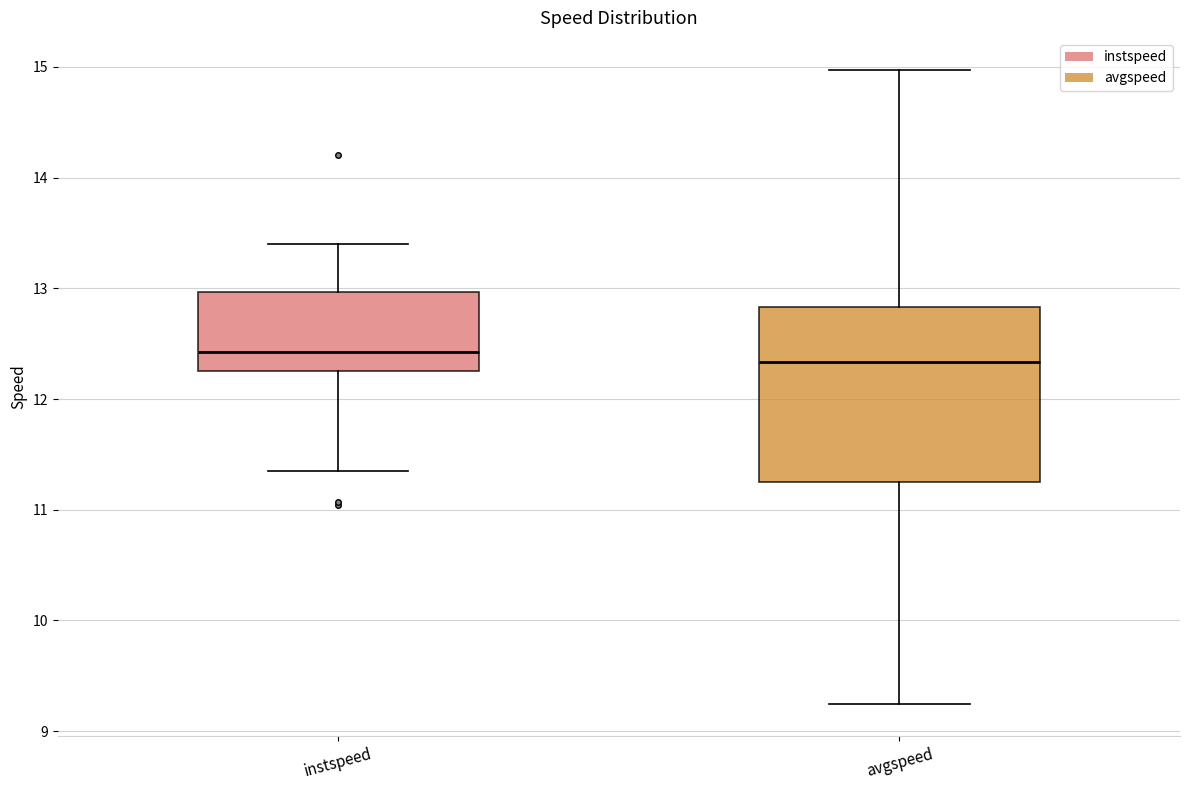

Reading left to right, read every box against the y-axis: the position of its median line, the range the box covers, and the ends of its whiskers. The values are not printed on the chart, so give them approximately, as read against the axis.

instspeed: median 12.4, box 12.3 to 13.0, whiskers 11.4 to 13.4
avgspeed: median 12.3, box 11.3 to 12.8, whiskers 9.2 to 15.0